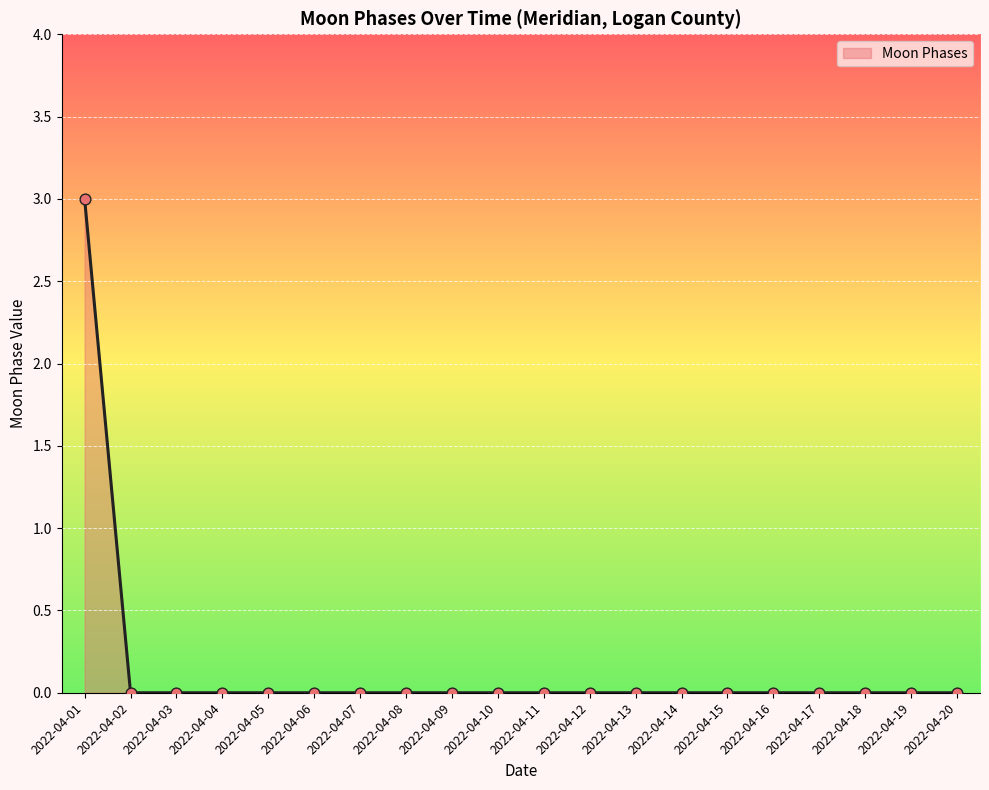

What is the difference between the maximum and minimum values?

3